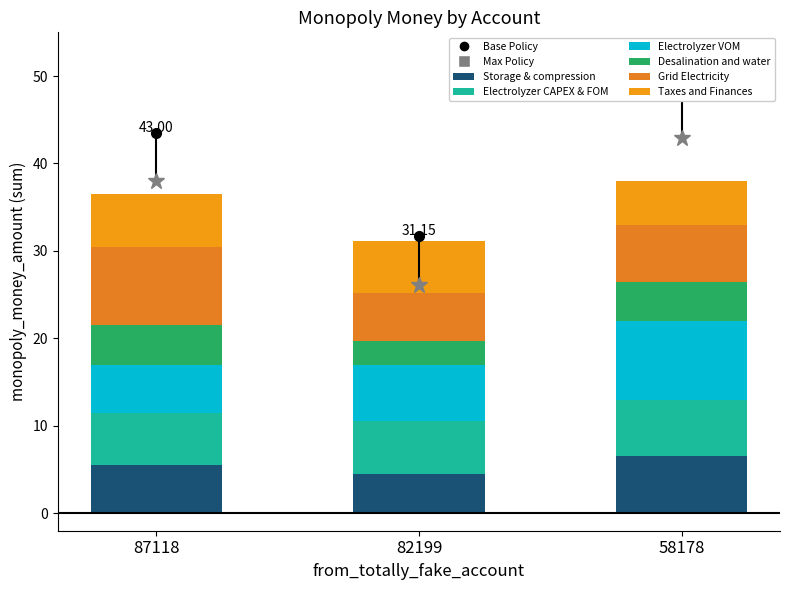

Count the number of categories in the chart.

3